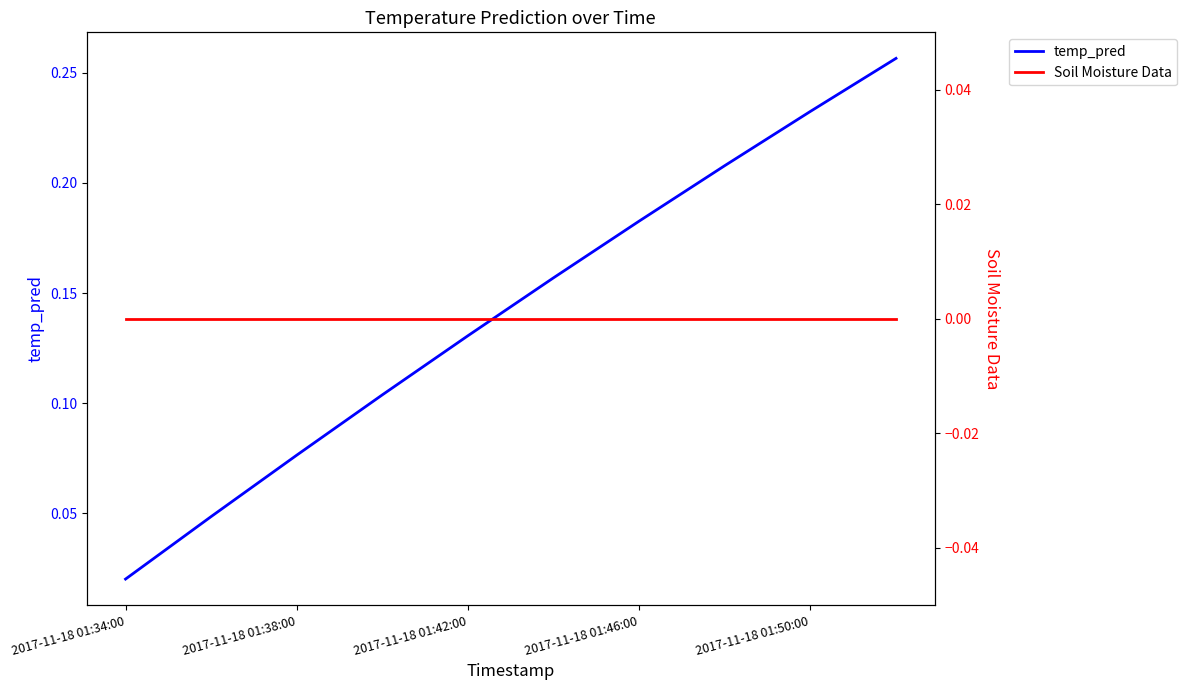

At how many categories does at least one series exceed 0?

10